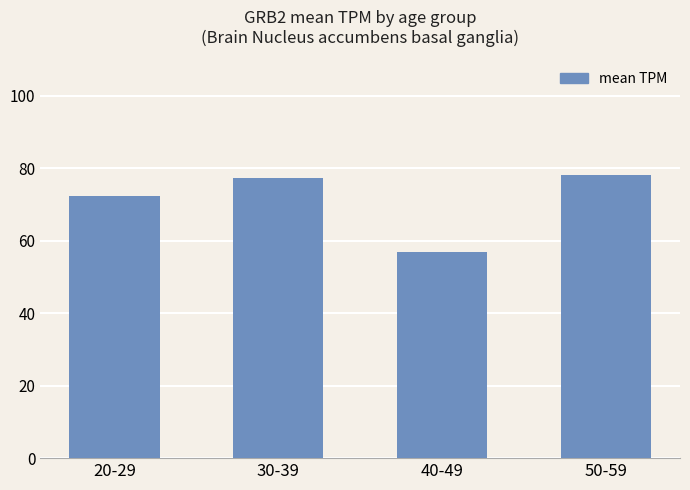

What is the difference between the maximum and minimum values?

21.2